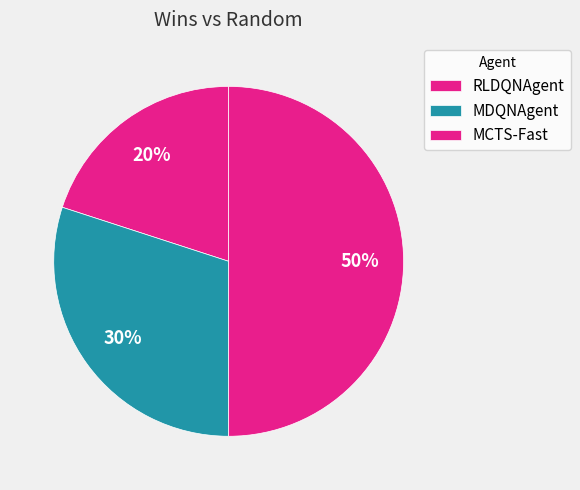

What percentage is the RLDQNAgent slice, to the nearest percent?

20%